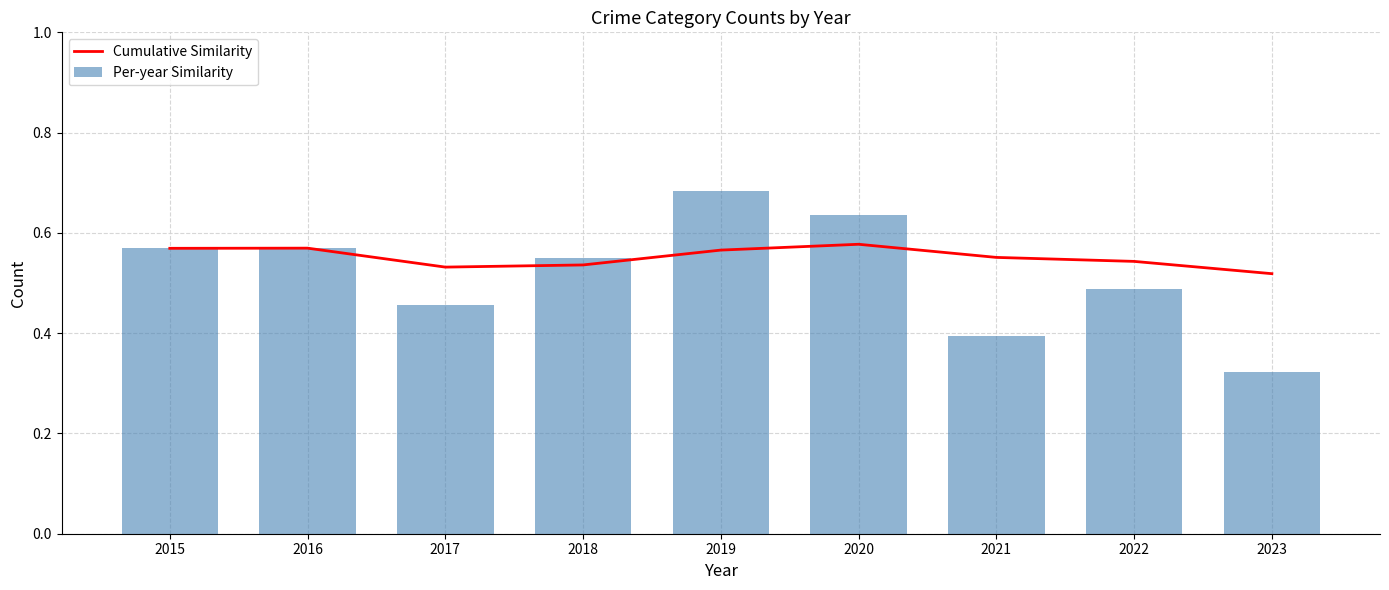

The value of Cumulative Similarity at 2015 is 0.4. True or false?

False